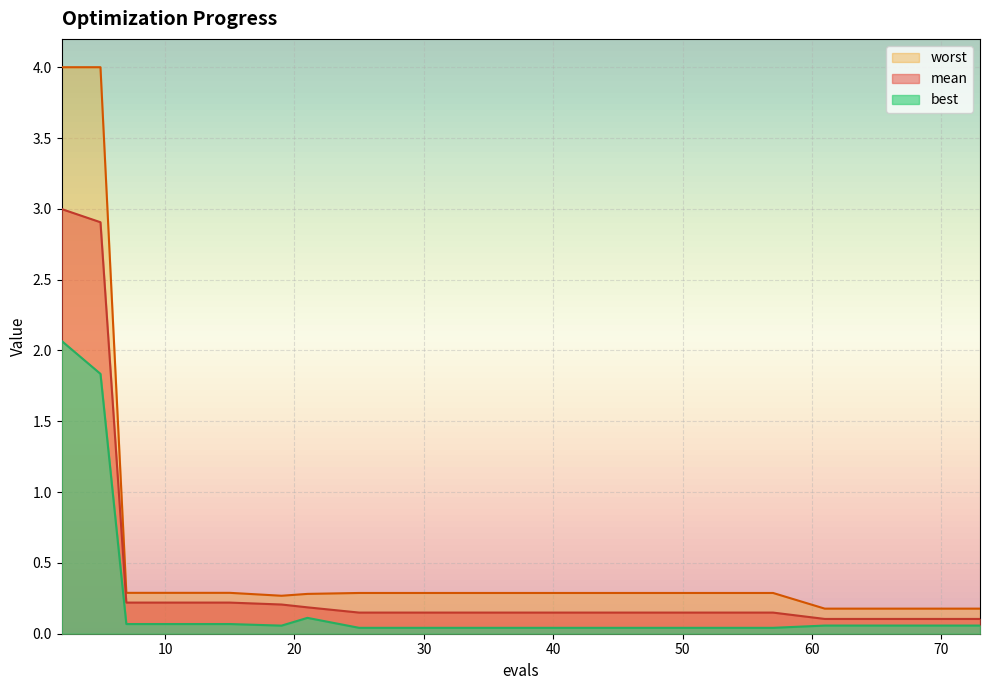

What is the approximate value of mean at 53?

0.1